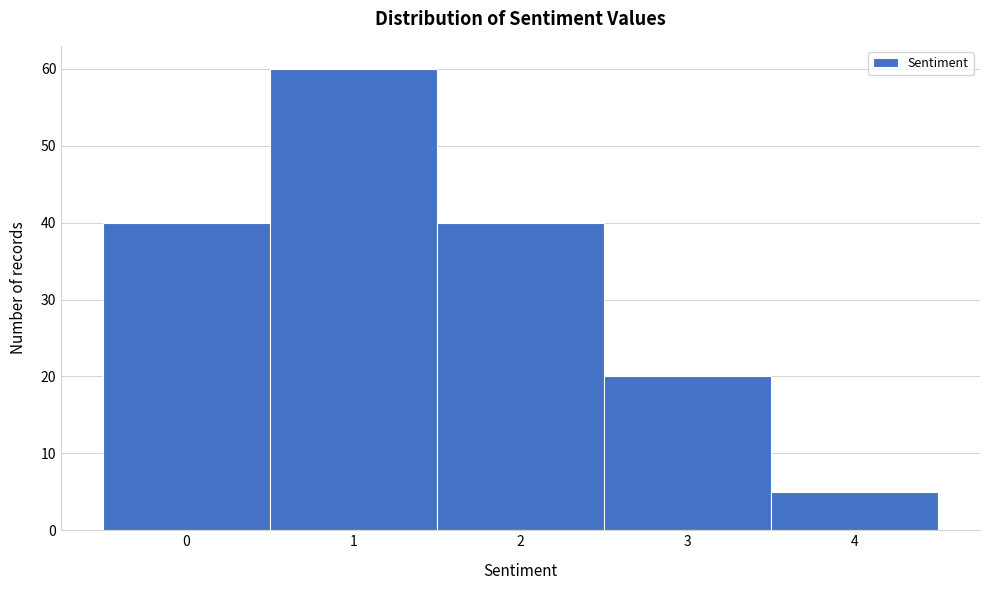

Reading left to right, transcribe this chart: for each bar, give the range it covers on the x-axis and its height. The values are not printed on the chart, so give them approximately, as read against the axis.

-0.5 to 0.5: 40
0.5 to 1.5: 60
1.5 to 2.5: 40
2.5 to 3.5: 20
3.5 to 4.5: 5